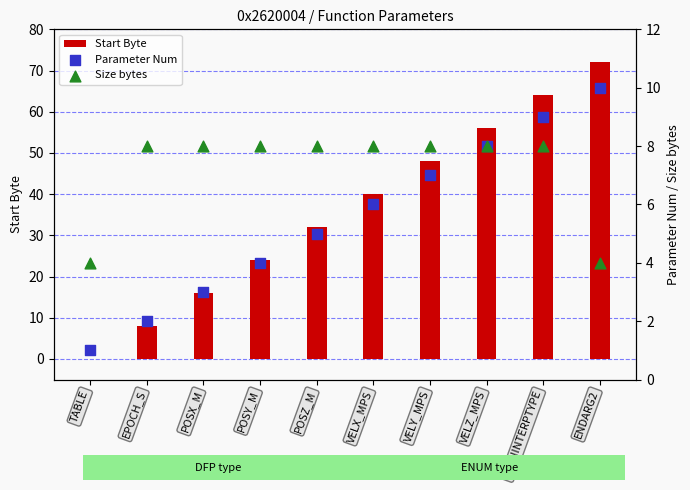

At how many categories does at least one series exceed 27?

6